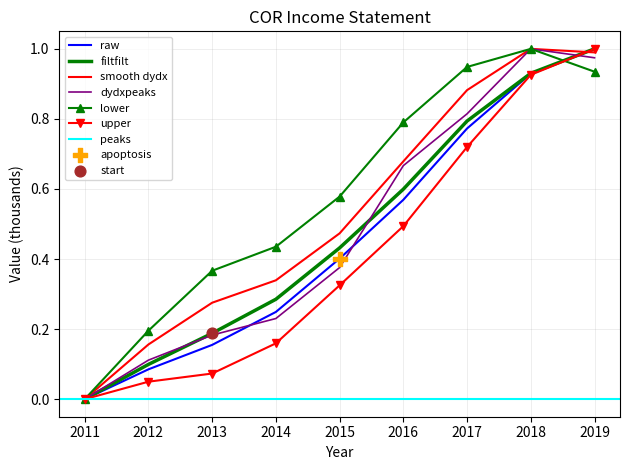

Is the value of Cost of Revenue at 2013 greater than the value of Gross Profit at 2018?

No